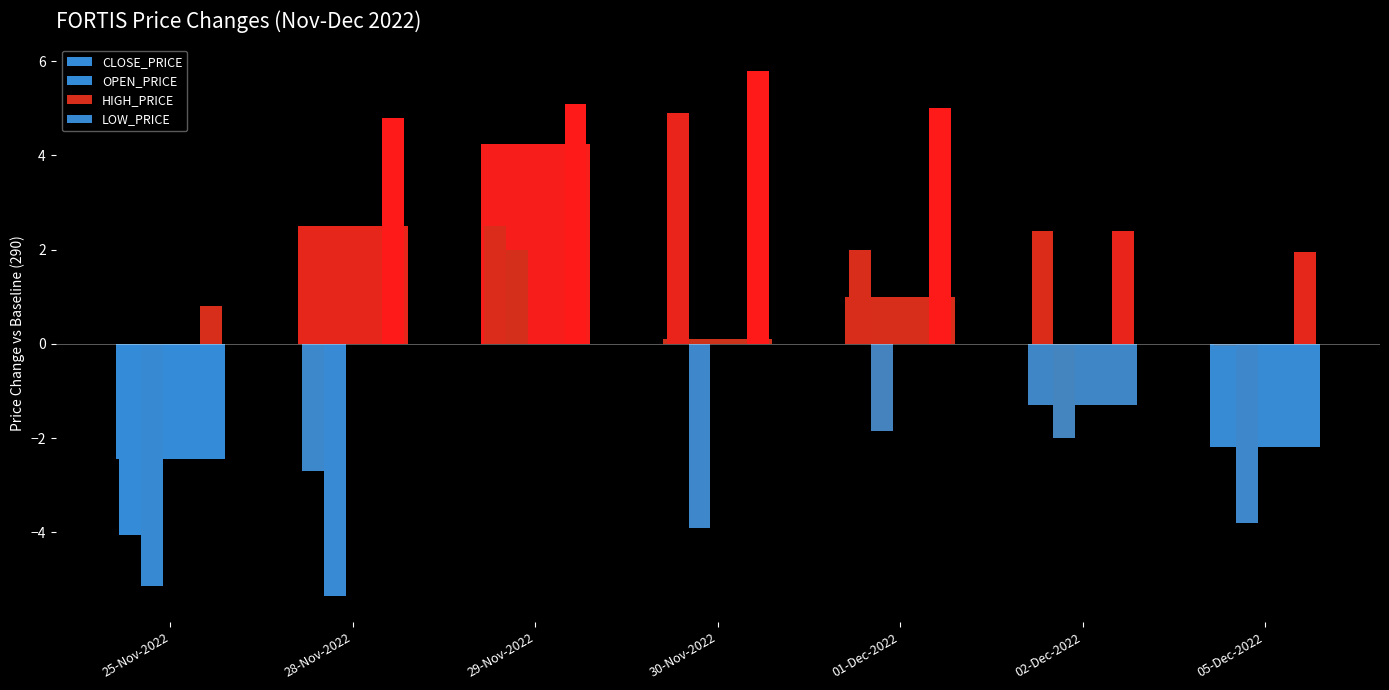

Where is OPEN_PRICE nearest to the value 290?

05-Dec-2022